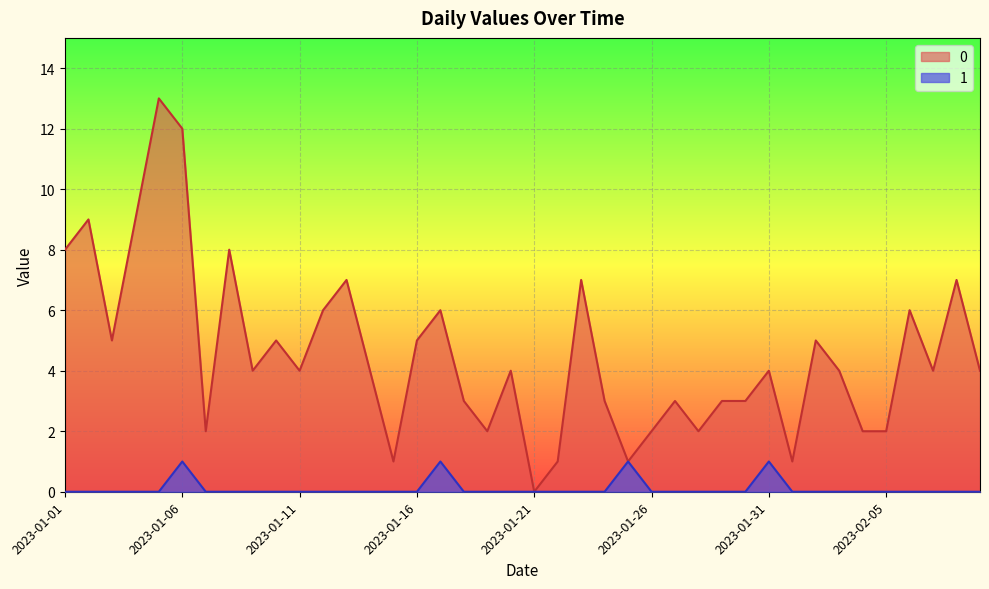

Rank the series at 2023-01-13 from lowest to highest value.

1, 0